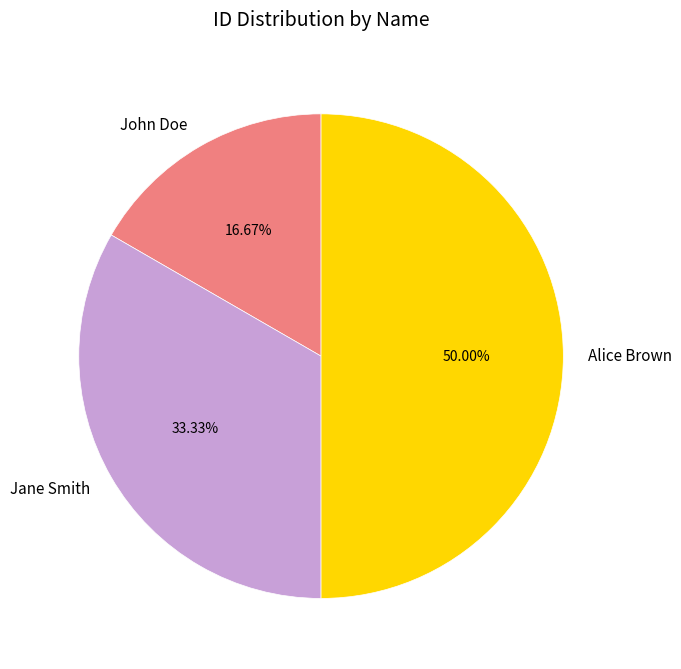

Approximately how many times larger is the value at Alice Brown compared to Jane Smith?

1.5